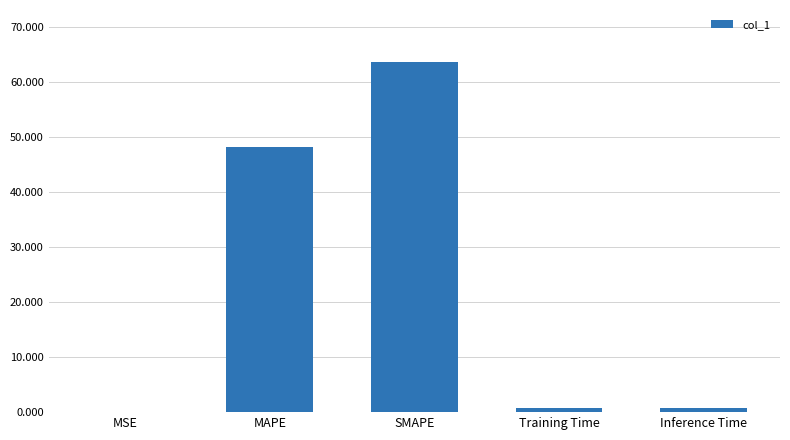

What is the change in value from MSE to Training Time?

+0.7